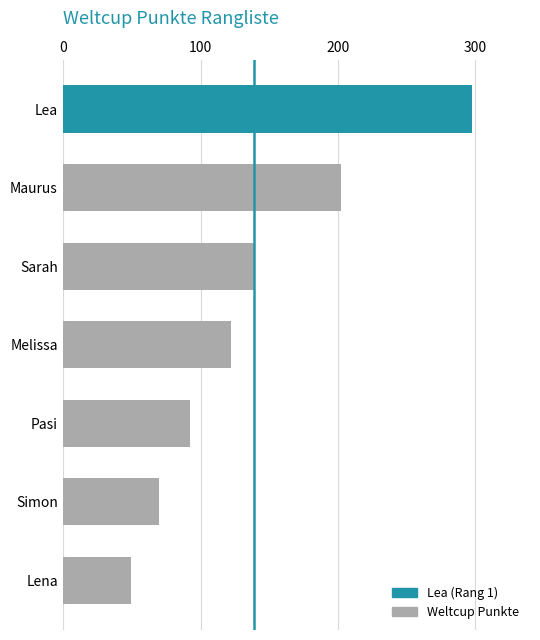

The chart shows a value of 49 at Lena. True or false?

True